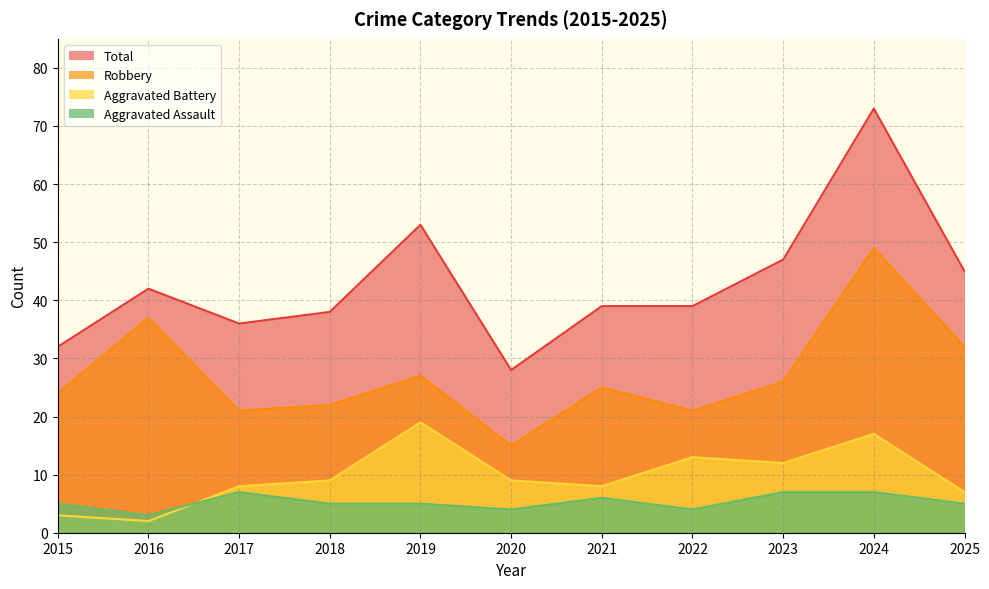

Is the value of Robbery at 2015 greater than the value of Aggravated Assault at 2025?

Yes